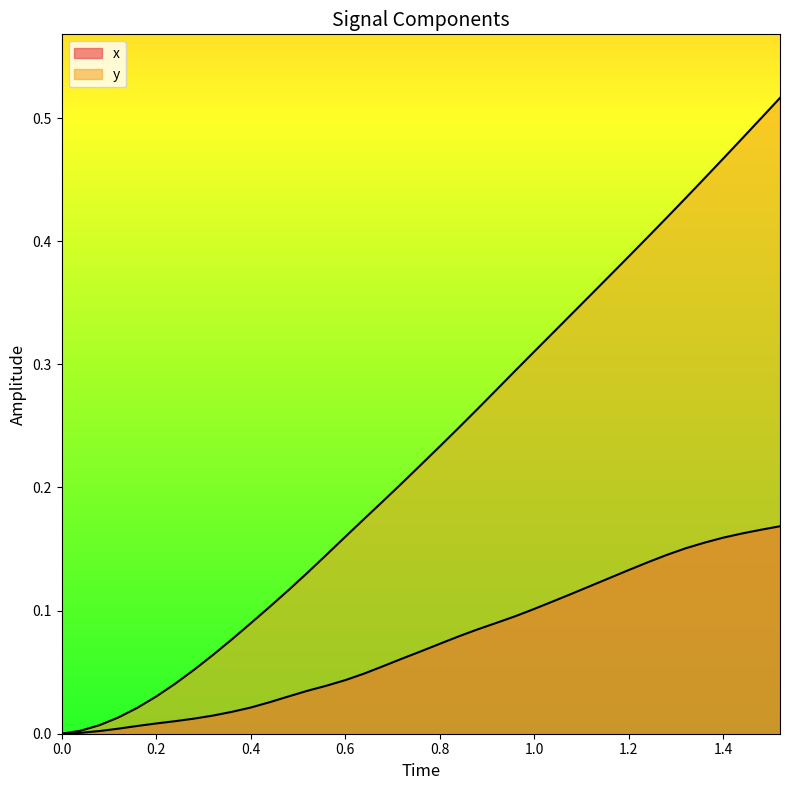

How many series are shown in this chart?

2